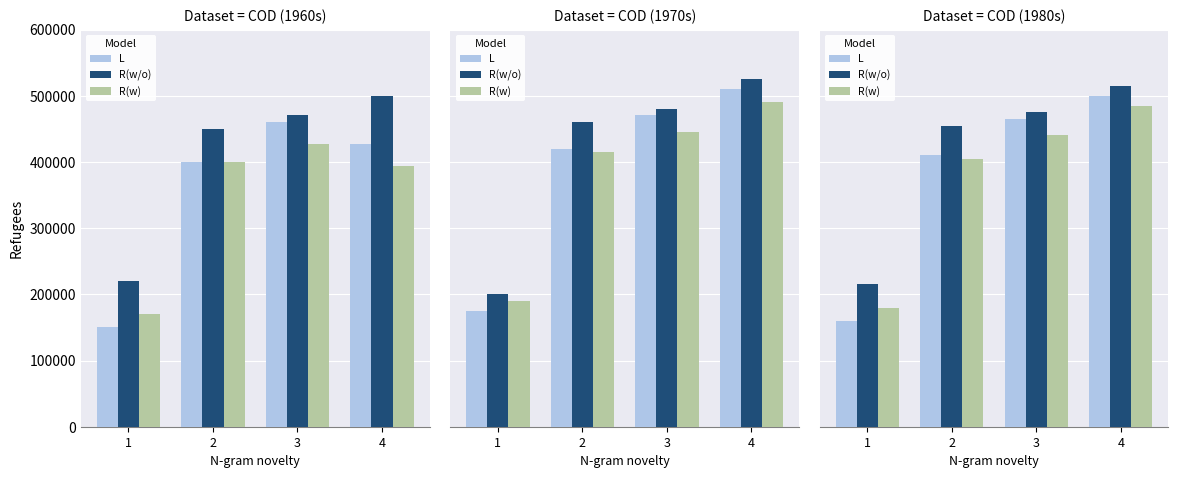

How many groups of bars are there?

4